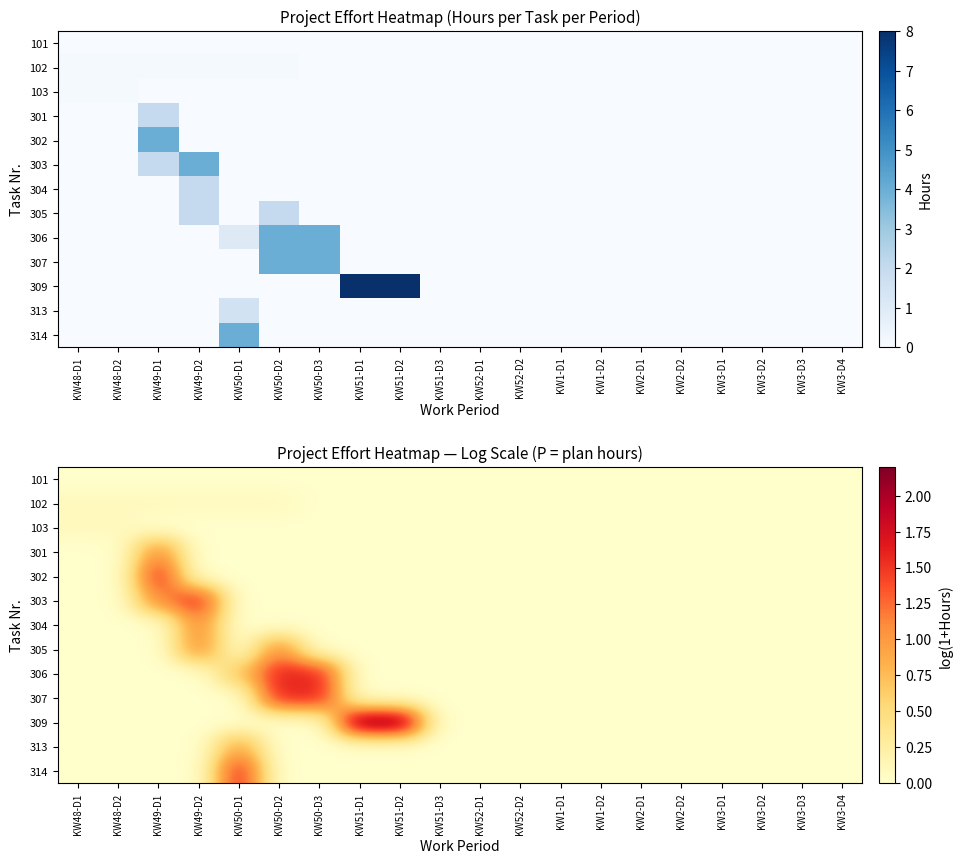

Which series has the largest total across all categories?

309